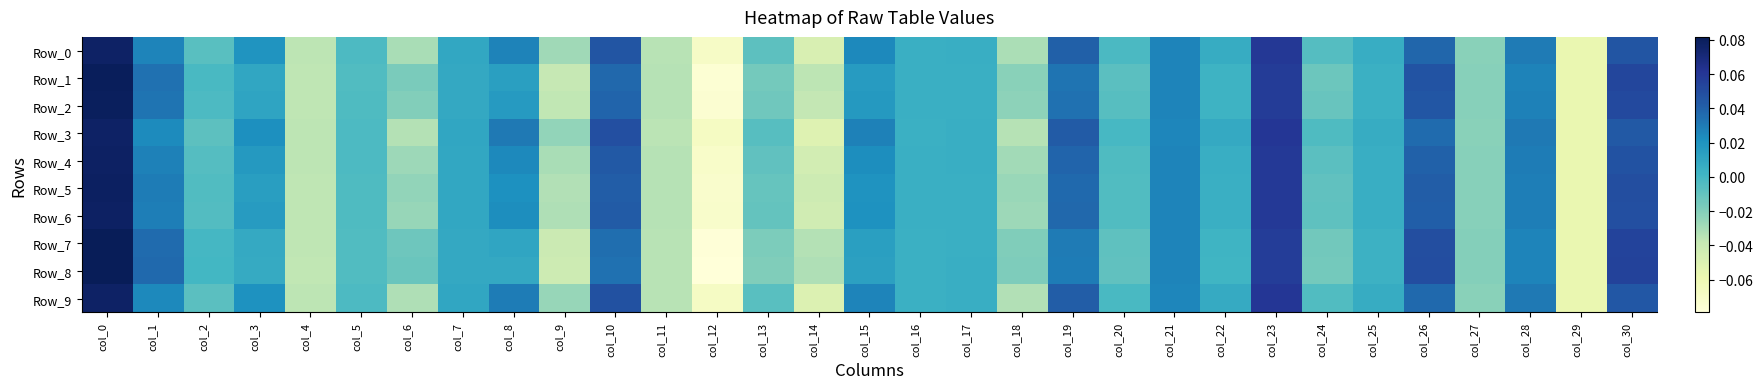

What is the smallest value displayed?

-0.1